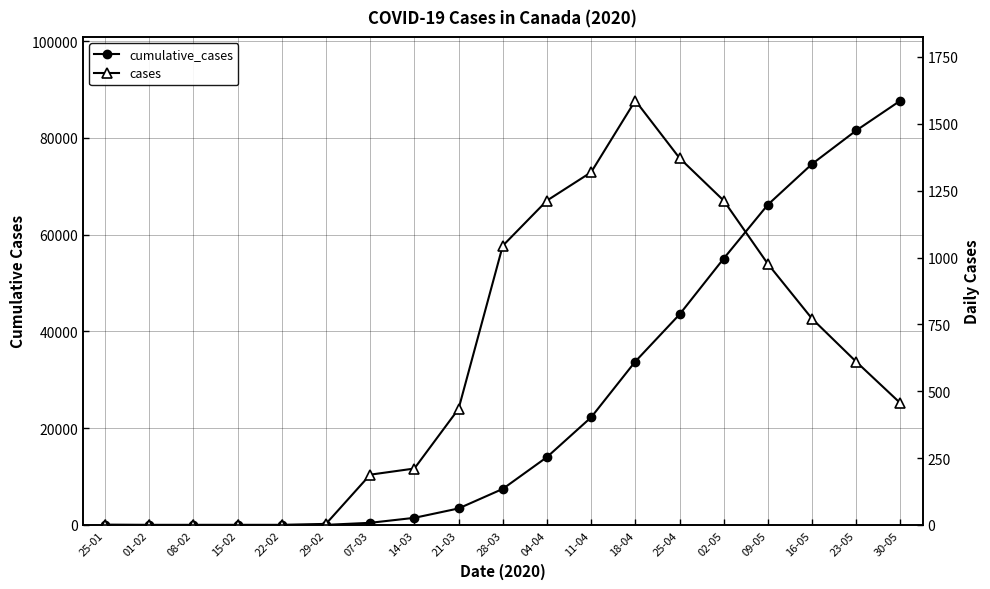

What is the difference between the highest and lowest values at 01-02?

4